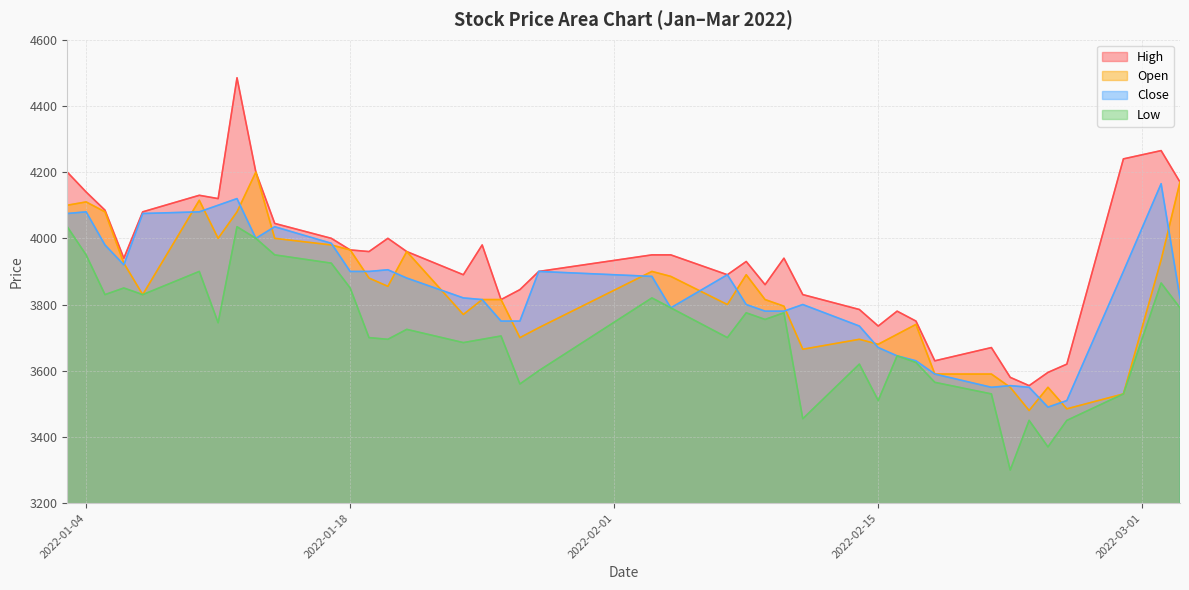

True or false: High and Low intersect in this chart.

False